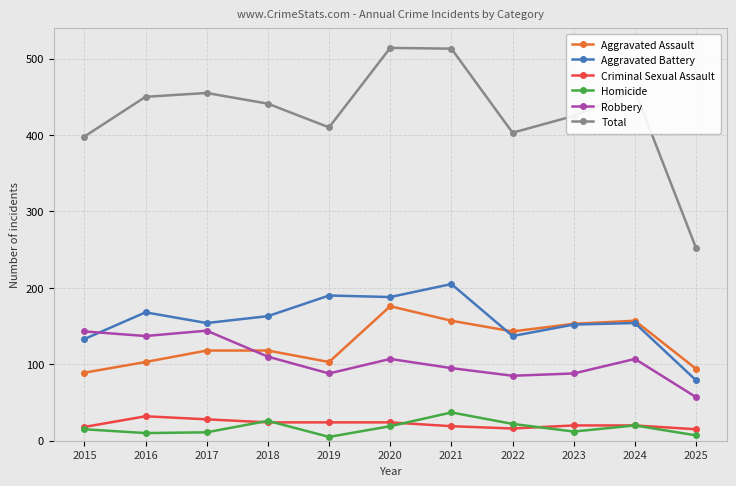

Which series changed the most between 2021 and 2024?

Total